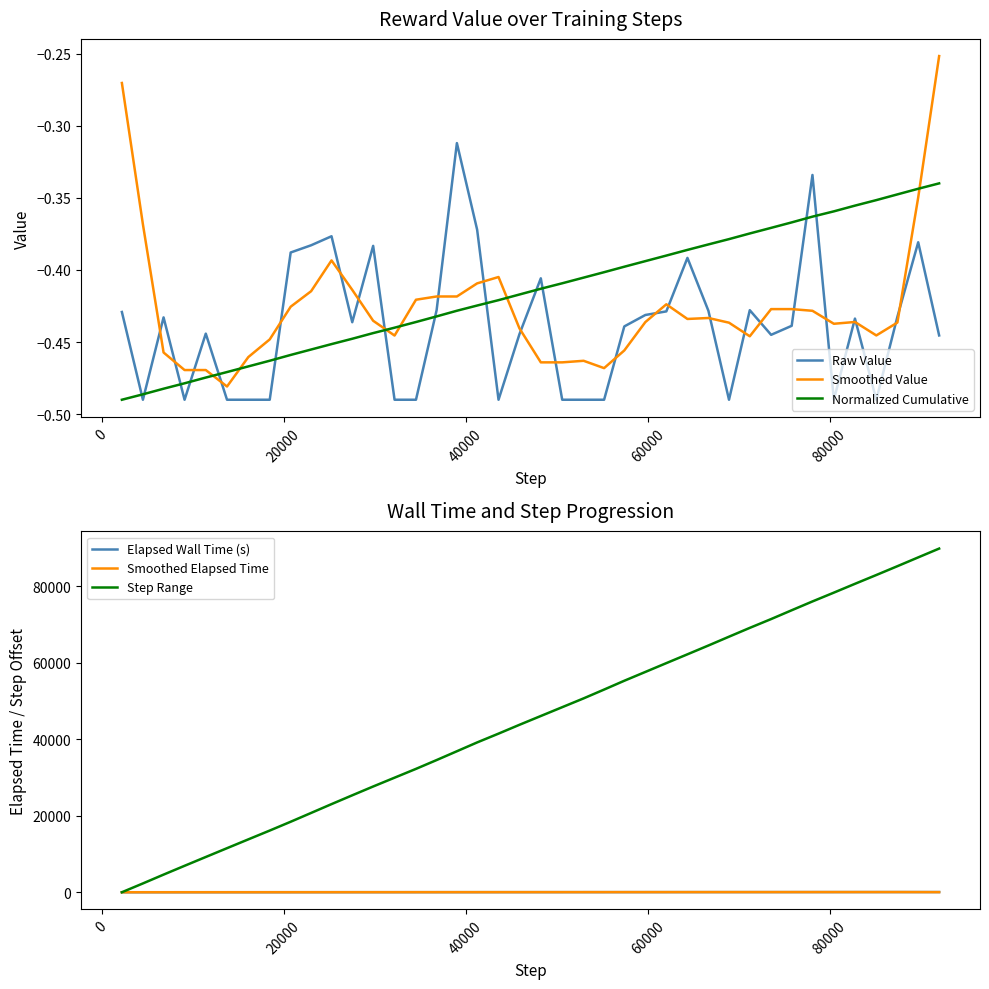

What is the highest value of the Step Range series?

89794.0